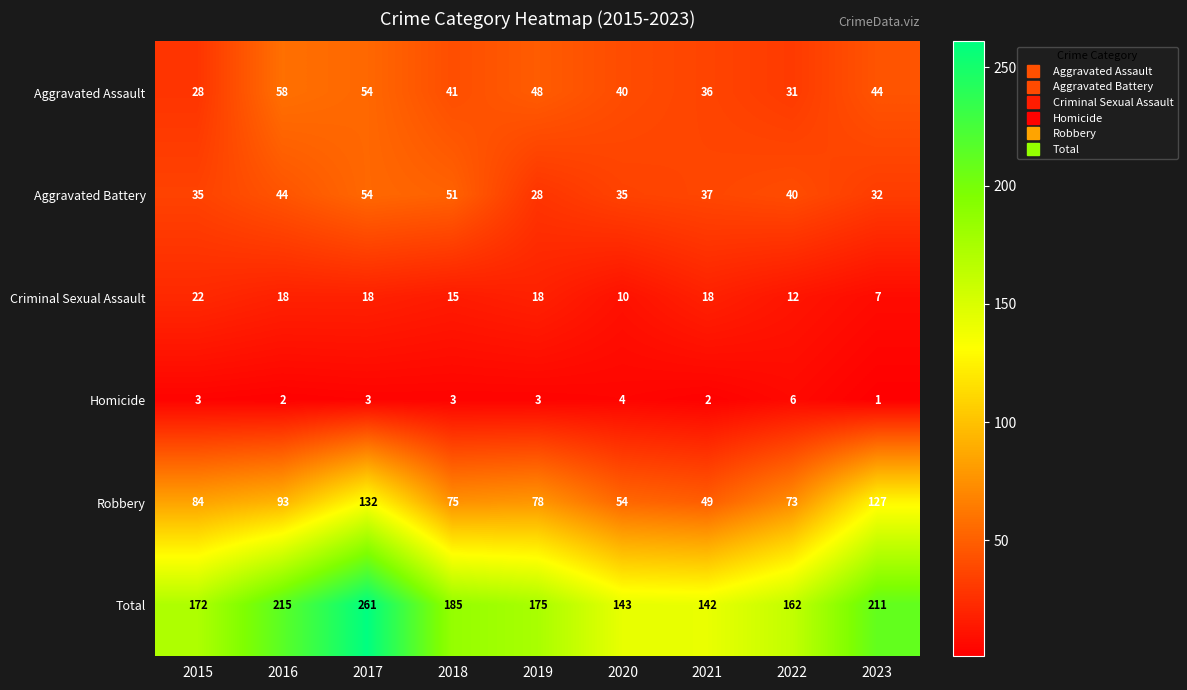

Is it true that Robbery equals 78 at 2019?

True